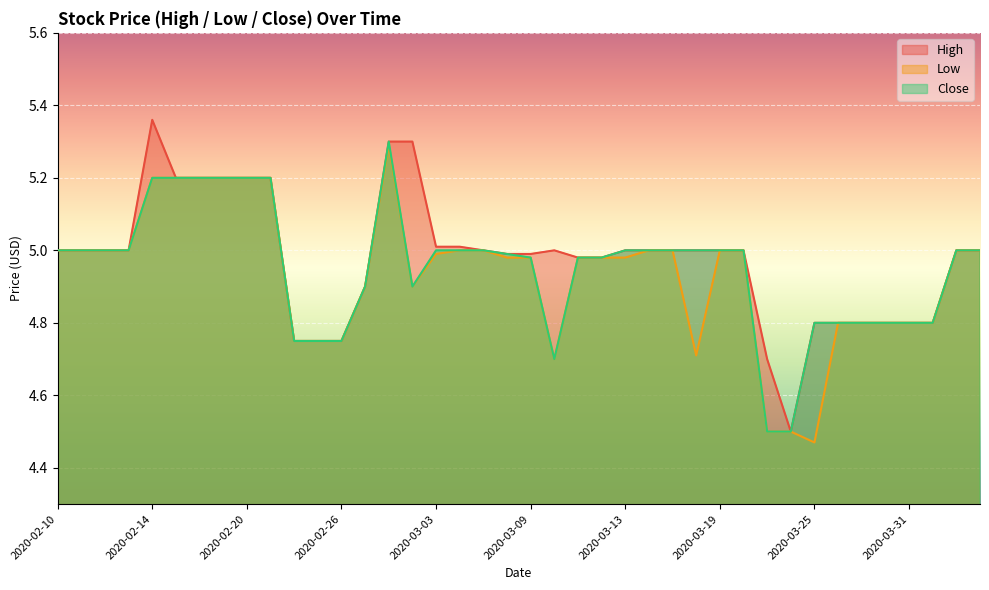

At how many categories does at least one series exceed 4?

40